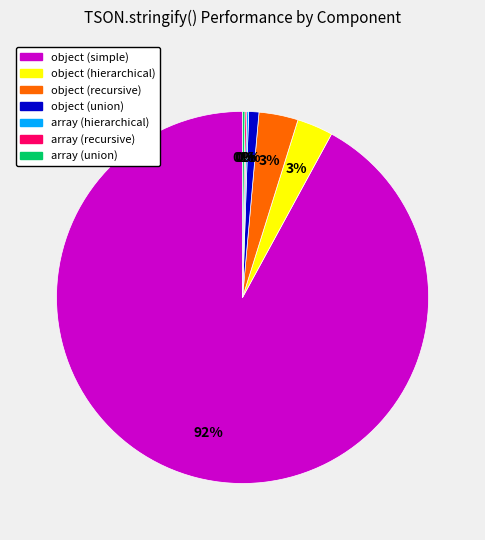

Is there any slice that represents more than half of the pie?

Yes